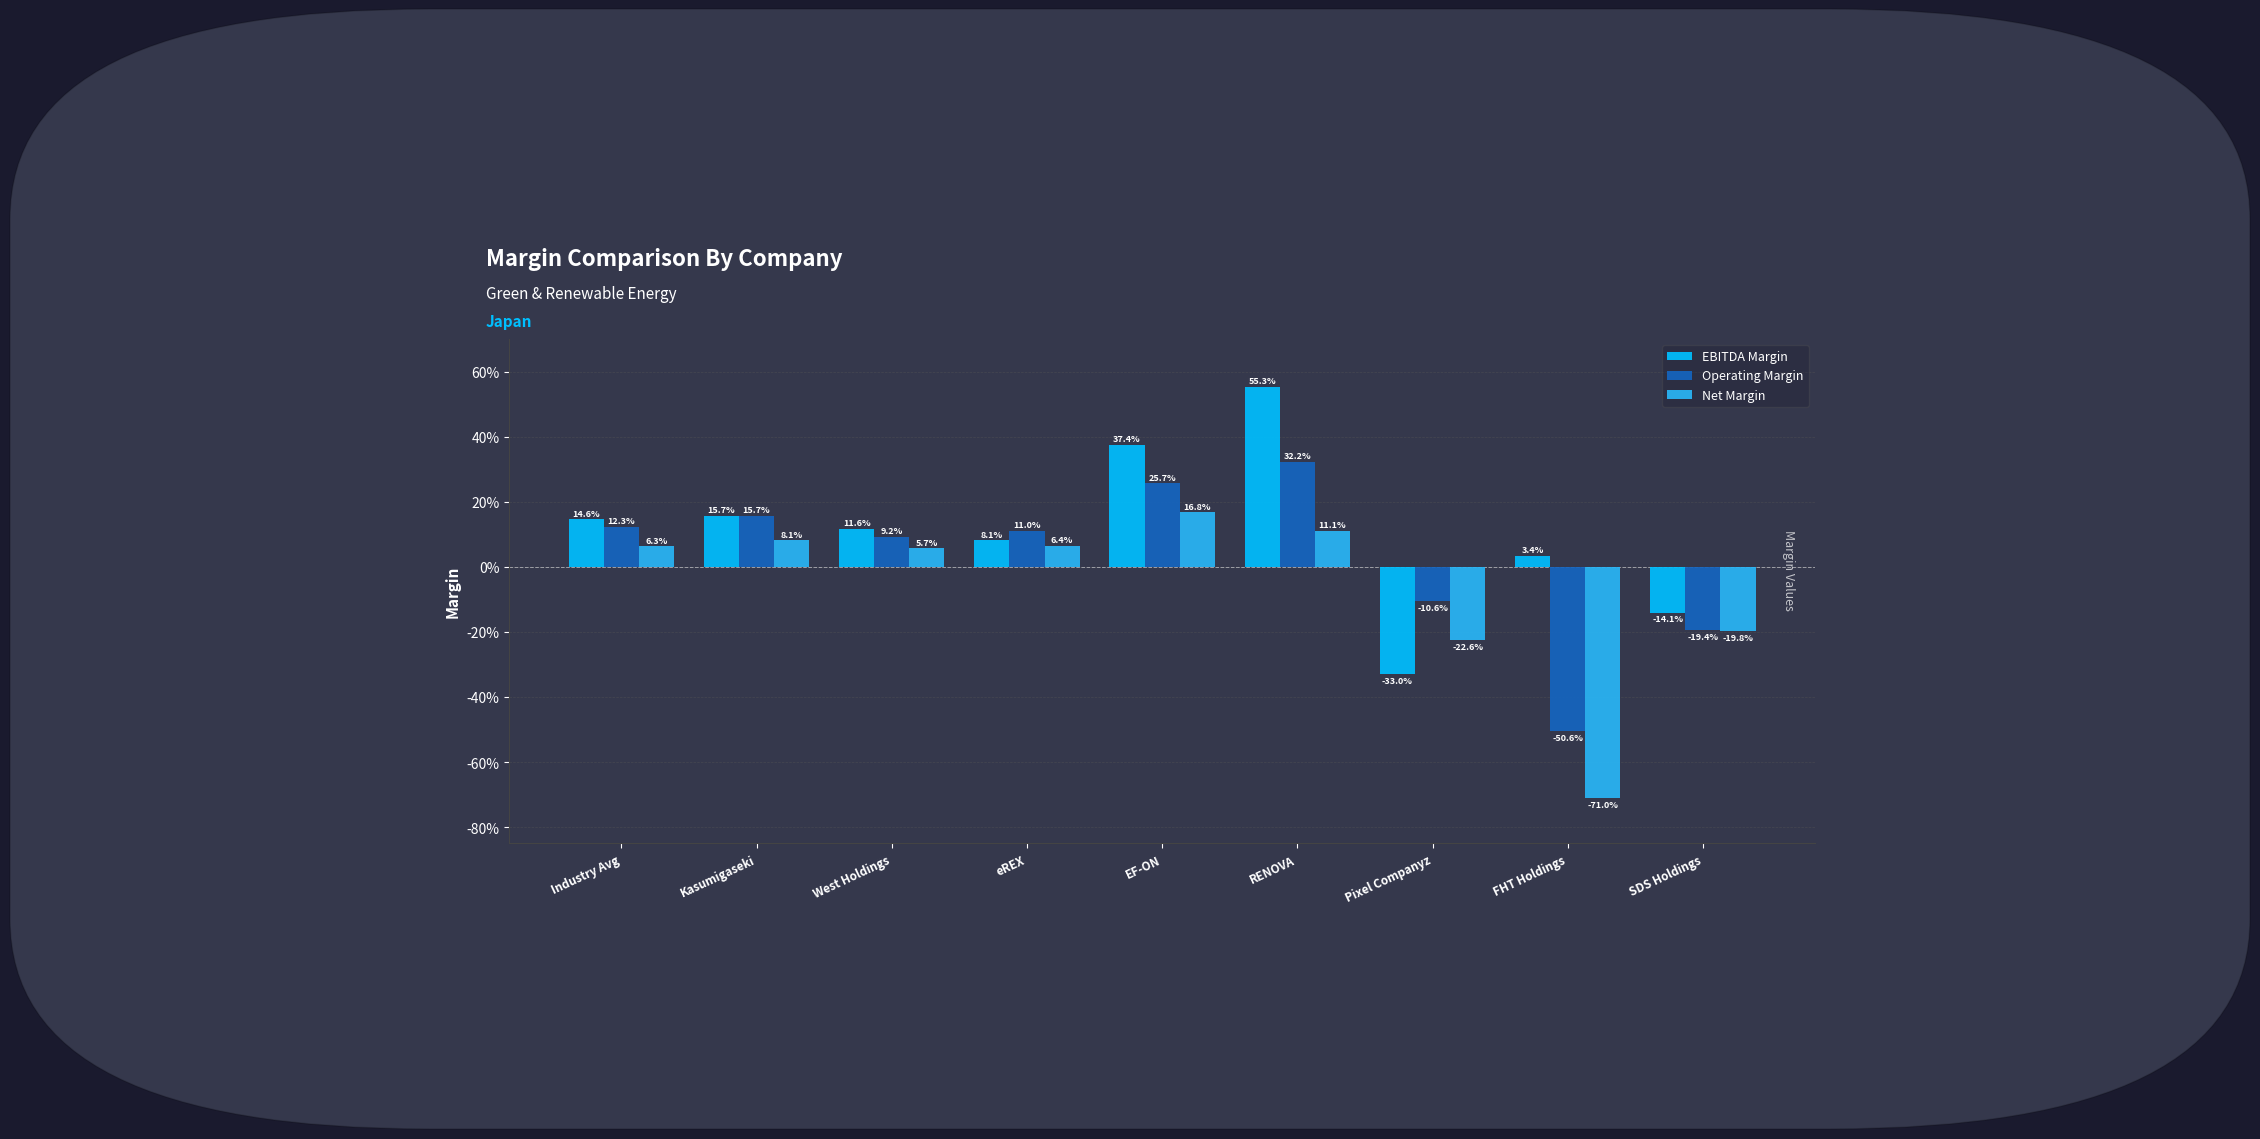

Which series has the widest spread of values?

EBITDA Margin